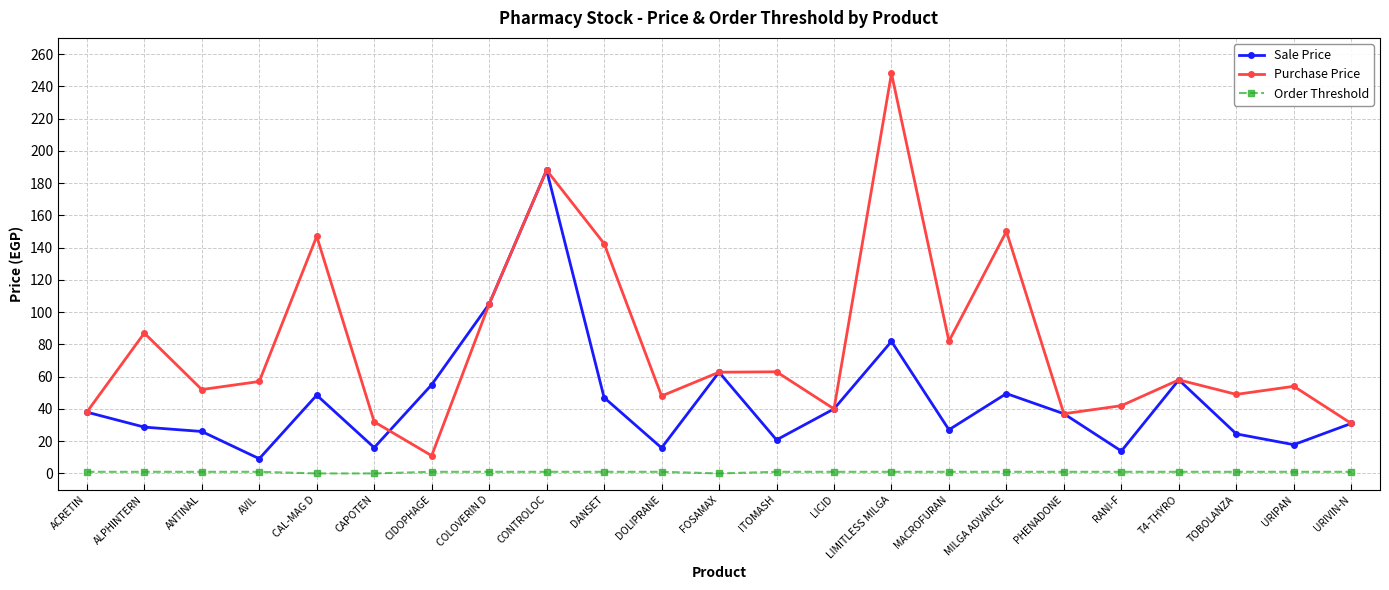

What is the label of the 23rd point from the left?

URIVIN-N